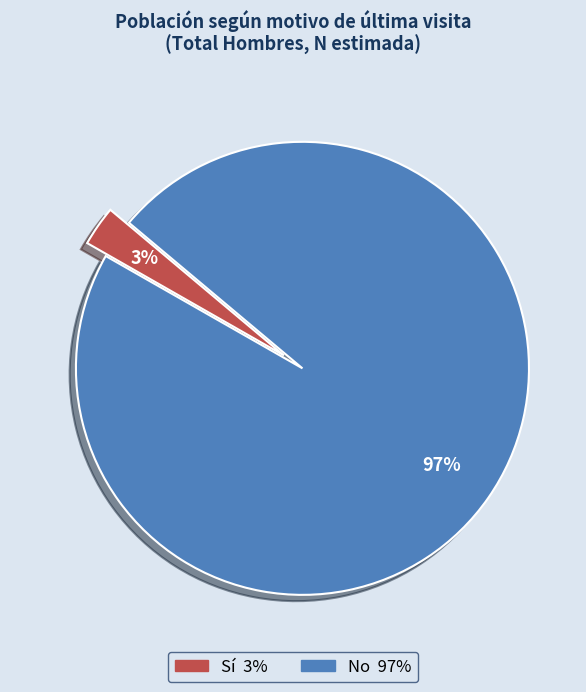

How many slices are in this pie chart?

2